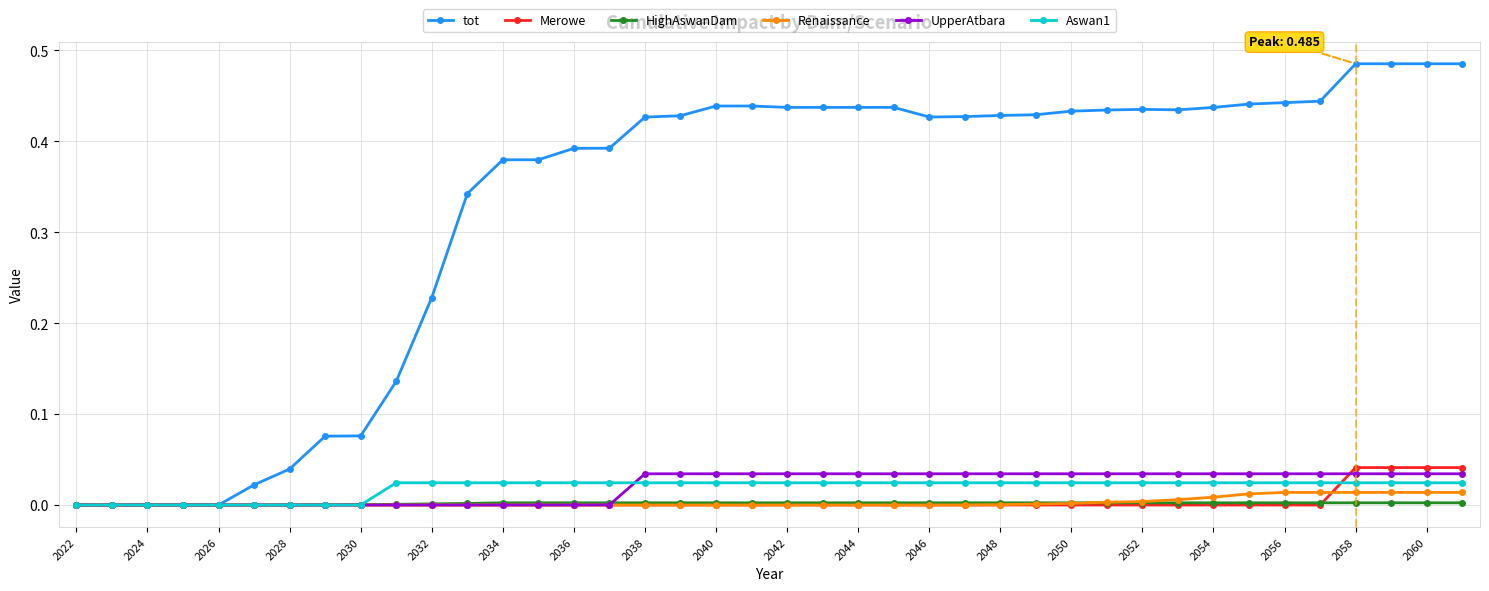

How many lines are shown in the chart?

6